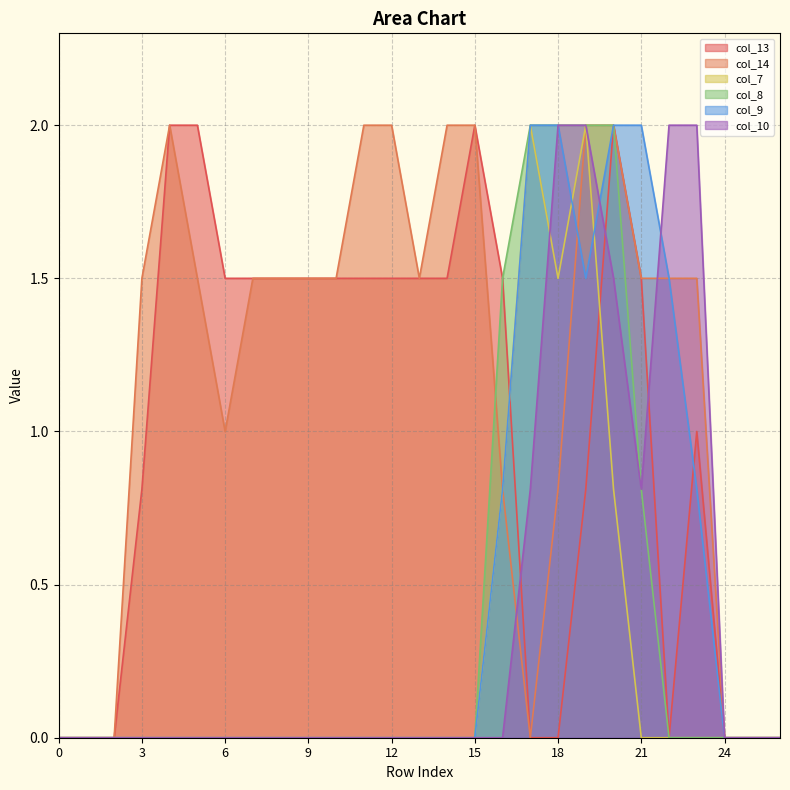

What is the difference between the maximum and minimum values in the col_14 series?

2.0